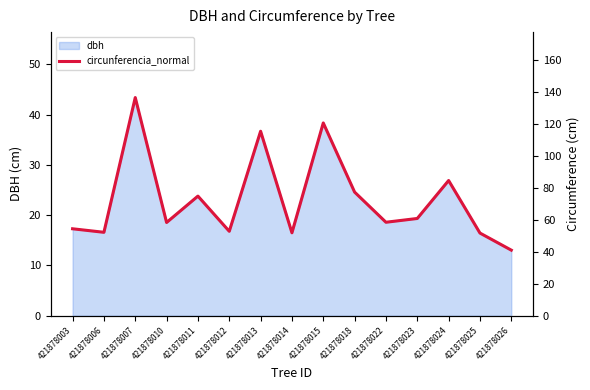

List the labels in order of value, largest first.

421878007, 421878015, 421878013, 421878024, 421878018, 421878011, 421878023, 421878022, 421878010, 421878003, 421878012, 421878006, 421878014, 421878025, 421878026